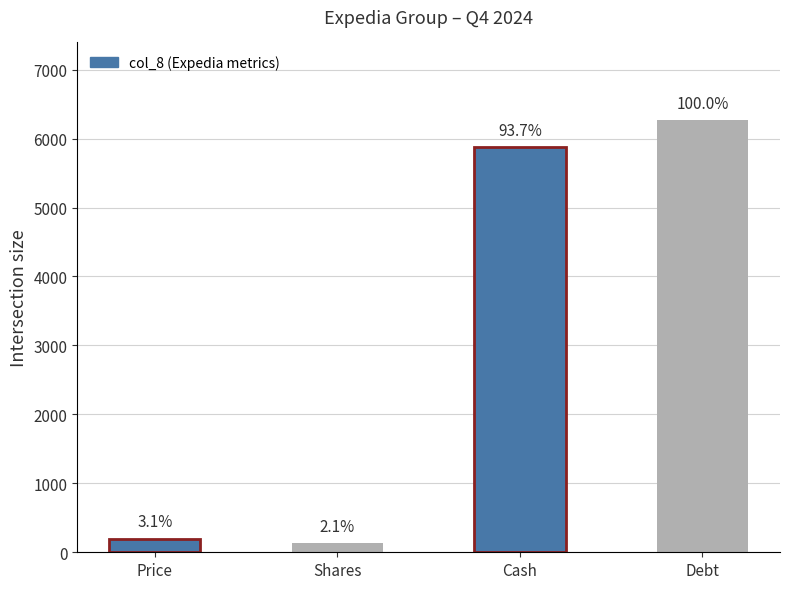

How many bars are there in total?

4